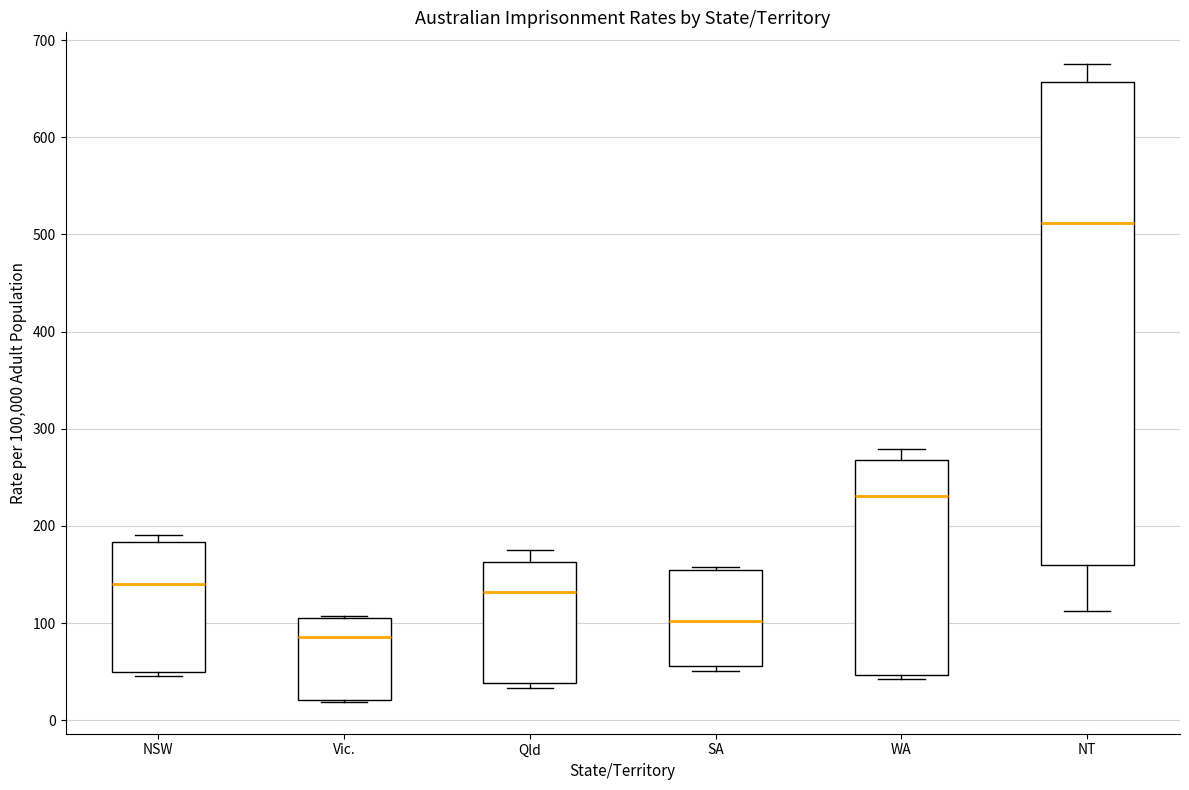

Comparing the boxes themselves (not the whiskers), which one is the tallest?

NT